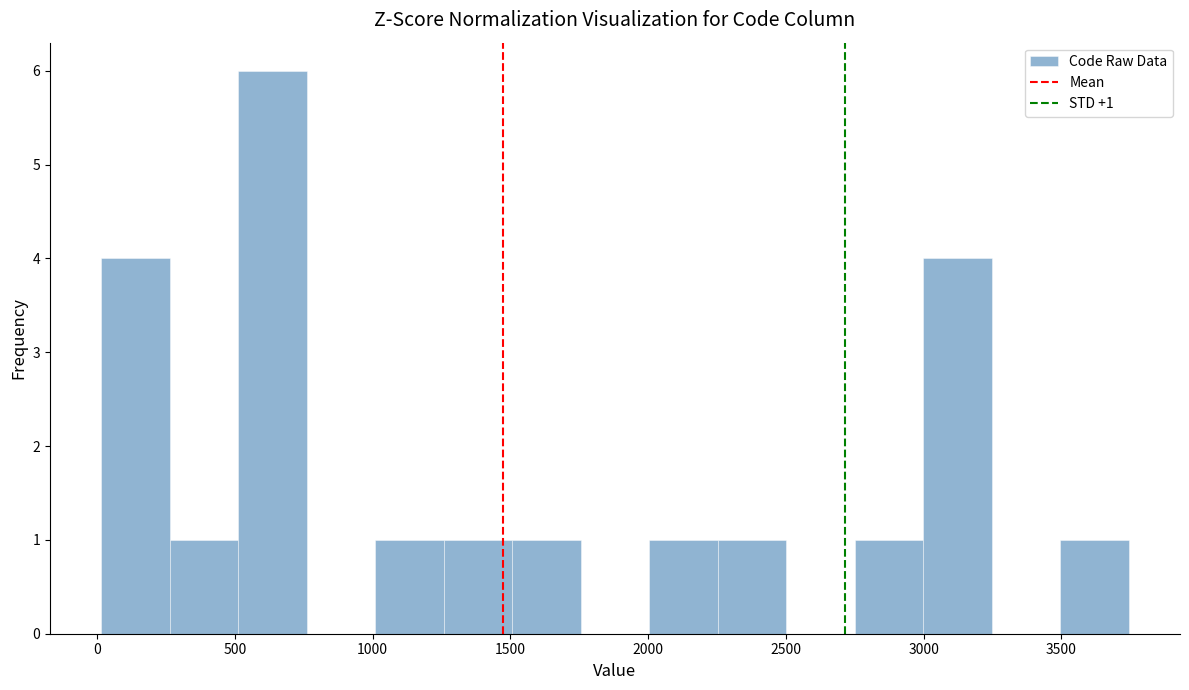

Over which range of the x-axis is the bar tallest?

500 to 750